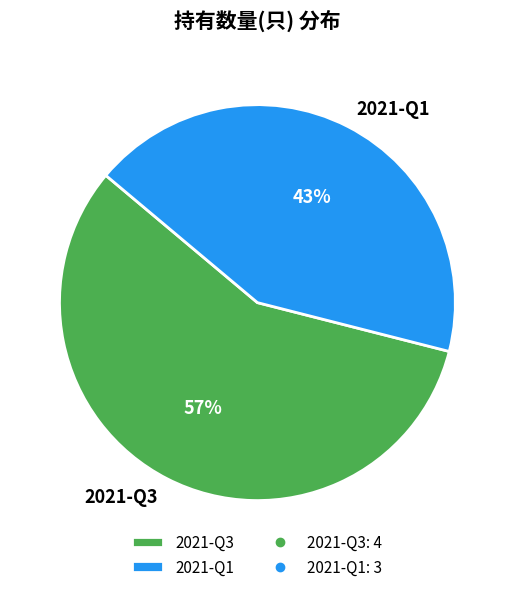

Between 2021-Q1 and 2021-Q3, which is larger?

2021-Q3